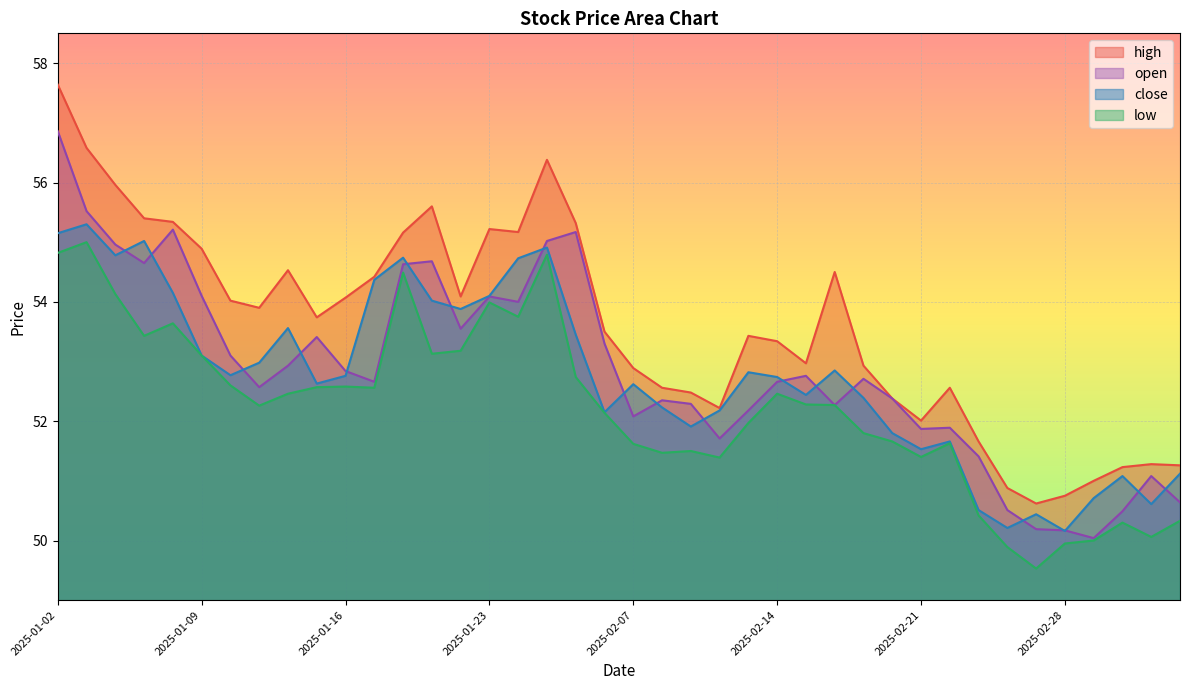

Which has a higher value, 2025-02-14 or 2025-02-06?

2025-02-06